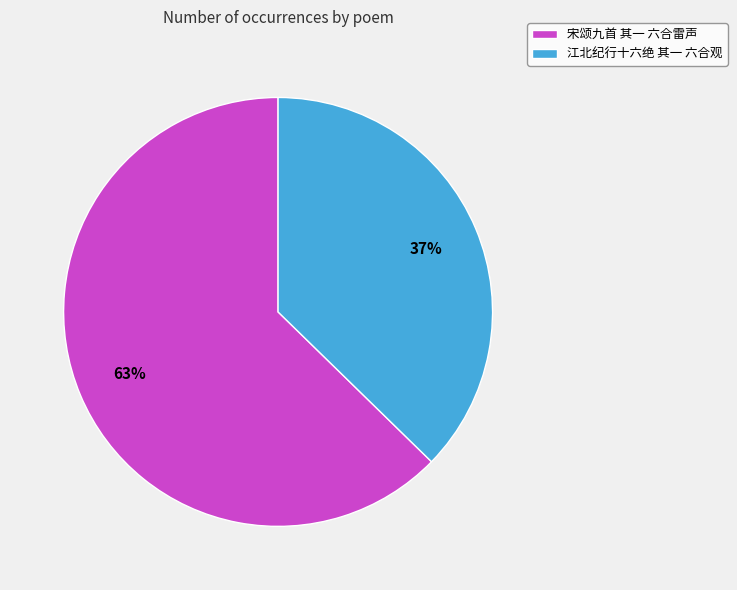

True or false: 江北纪行十六绝 其一 六合观 accounts for 37% of the total.

True